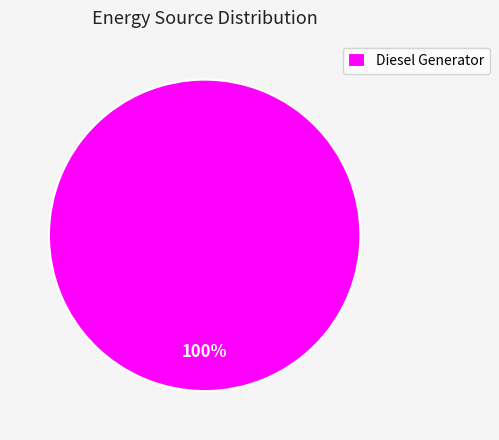

Is it true that Diesel Generator is 100% of the pie?

True